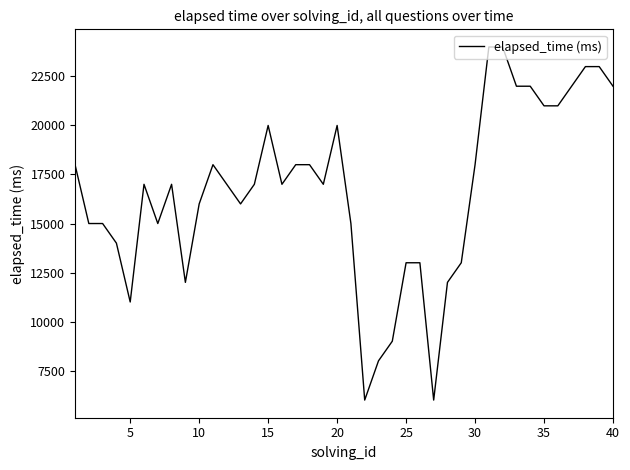

How many lines are shown in the chart?

1